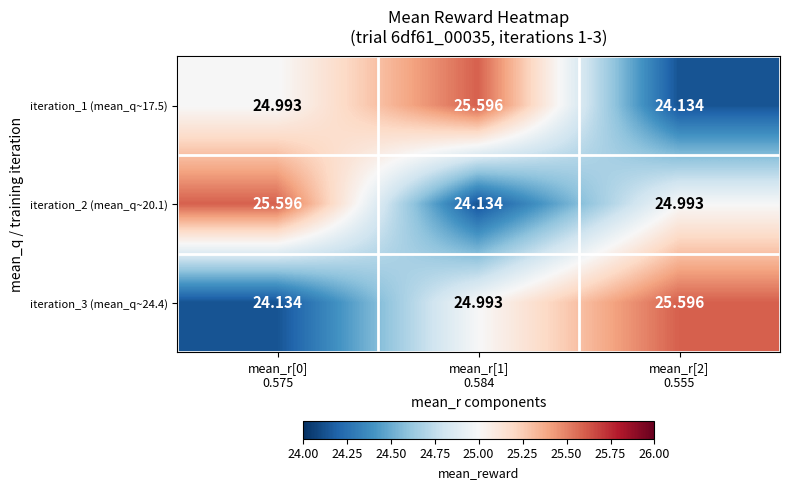

Count the number of categories in the chart.

3